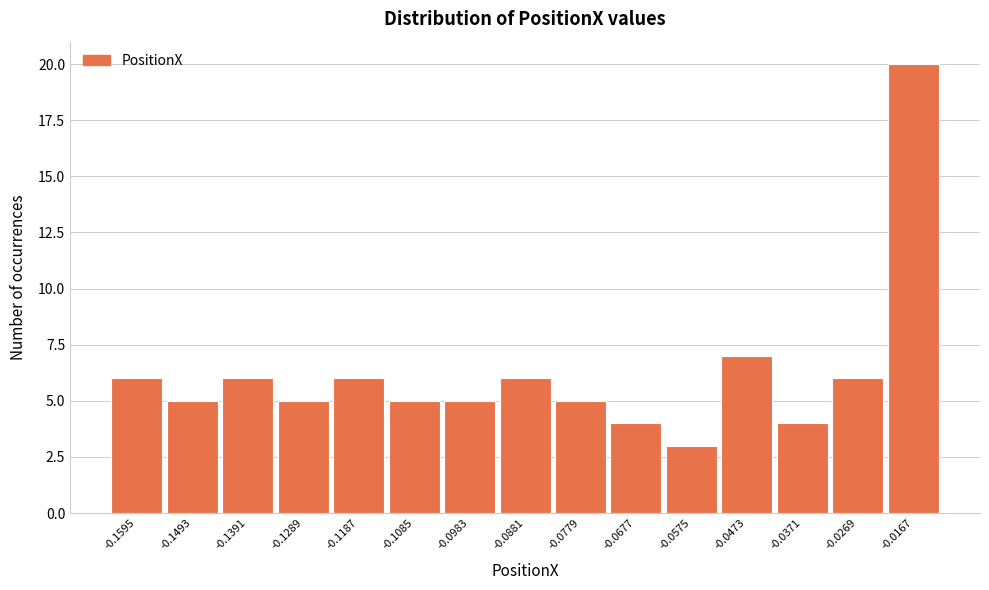

Reading left to right, what are all the values shown in this chart?

-0.1595=6	-0.1493=5	-0.1391=6	-0.1289=5	-0.1187=6	-0.1085=5	-0.0983=5	-0.0881=6	-0.0779=5	-0.0677=4	-0.0575=3	-0.0473=7	-0.0371=4	-0.0269=6	-0.0167=20